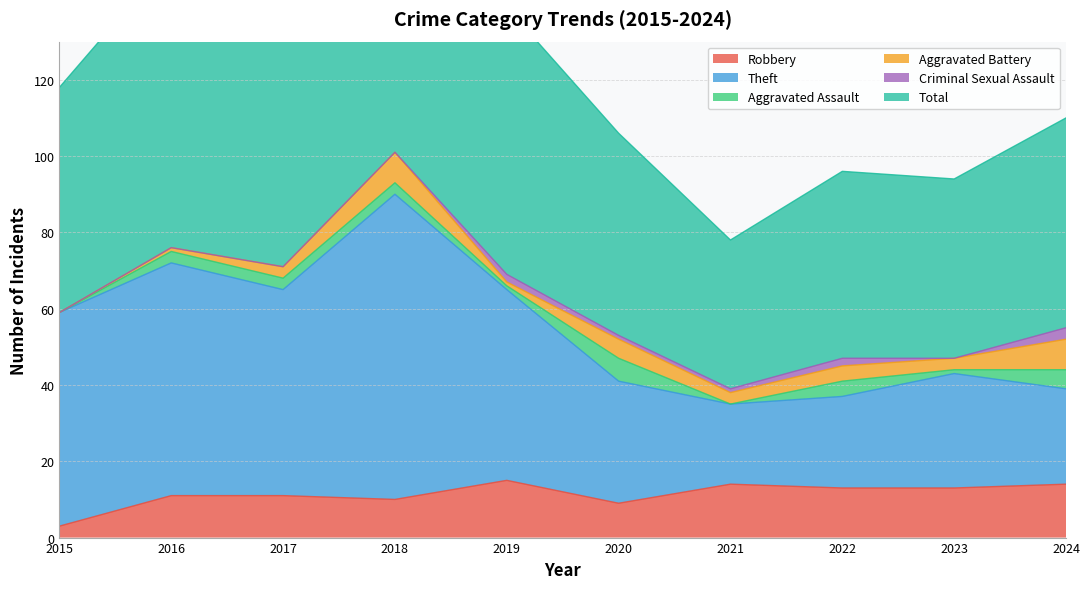

What is the value of the Robbery point at the 9th from the left?

13